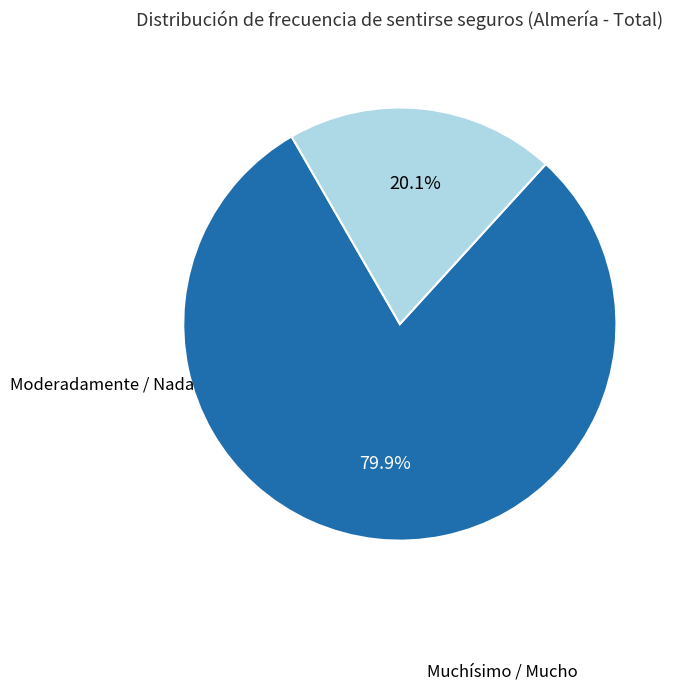

Does any single category account for the majority?

Yes